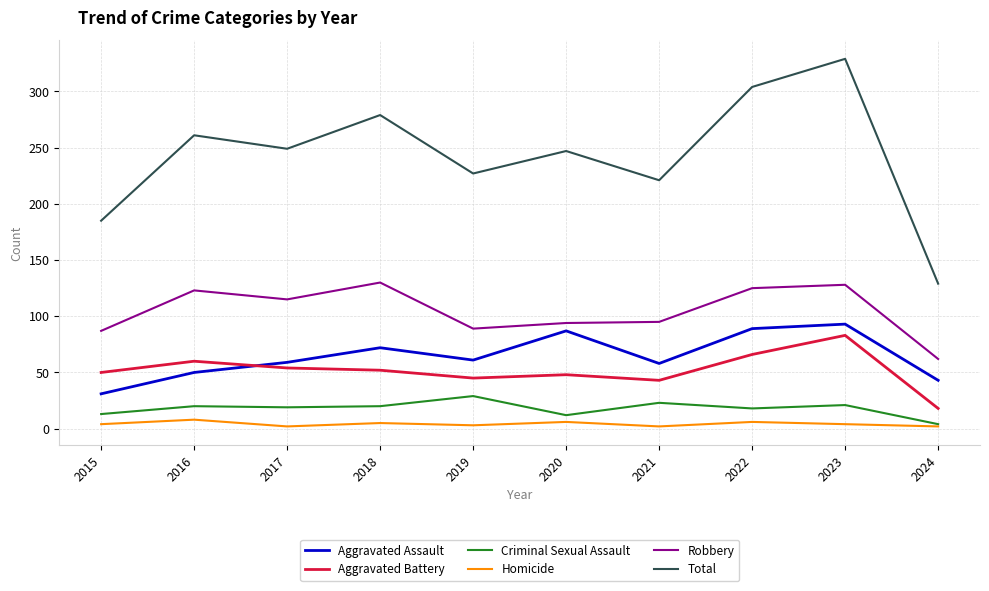

True or false: Total has a value of 66 at 2015.

False